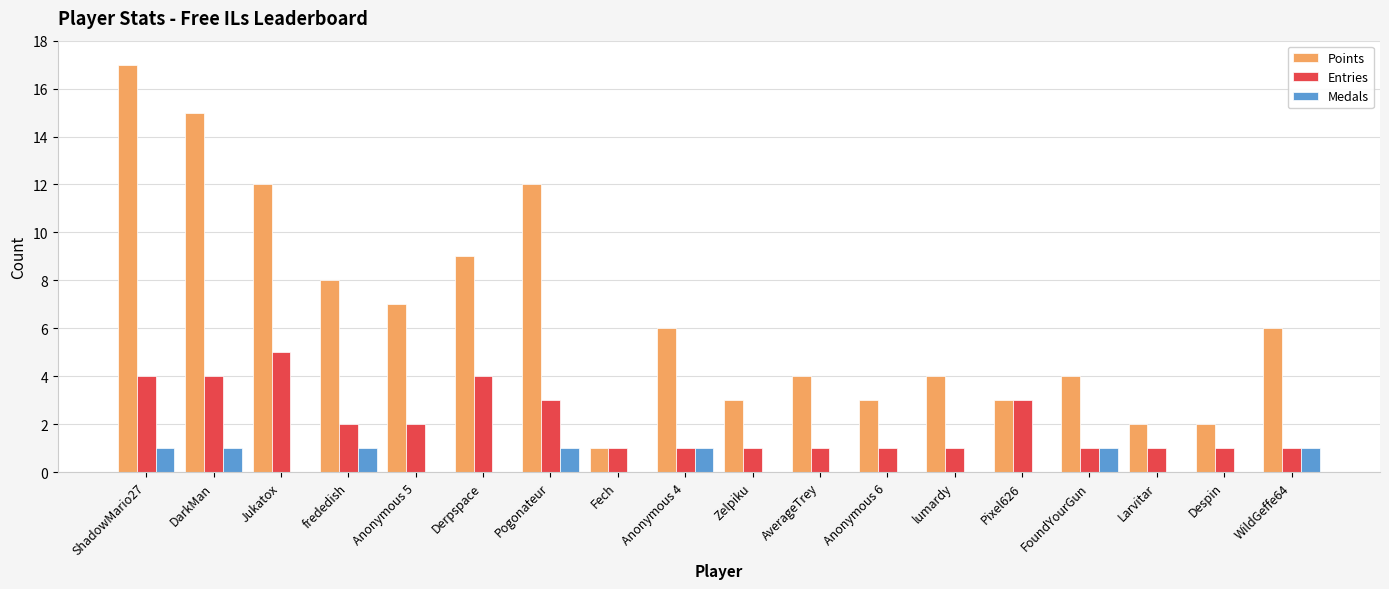

What is the total value across all series at Anonymous 5?

9